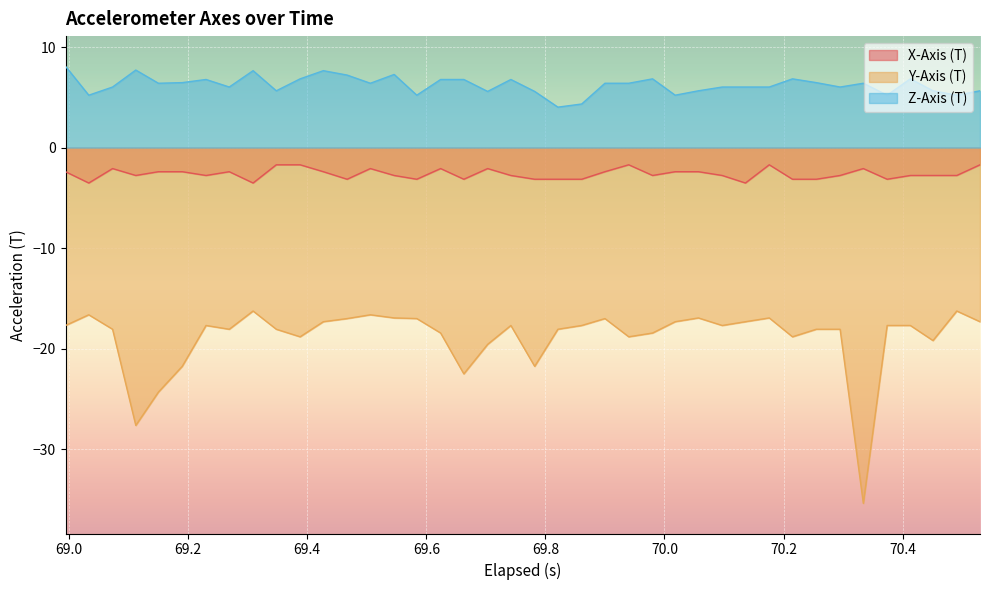

Which series has the largest range (max minus min)?

Y-Axis (T)